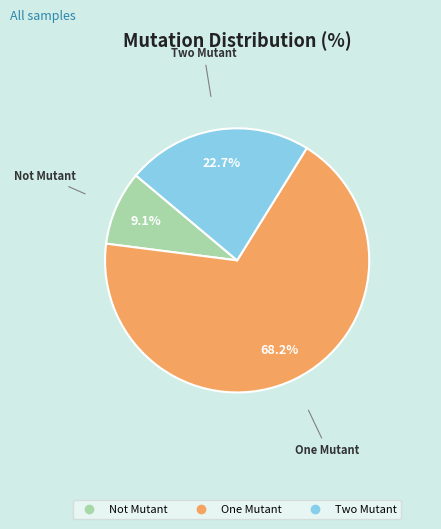

To the nearest percent, what is the average slice percentage?

33%